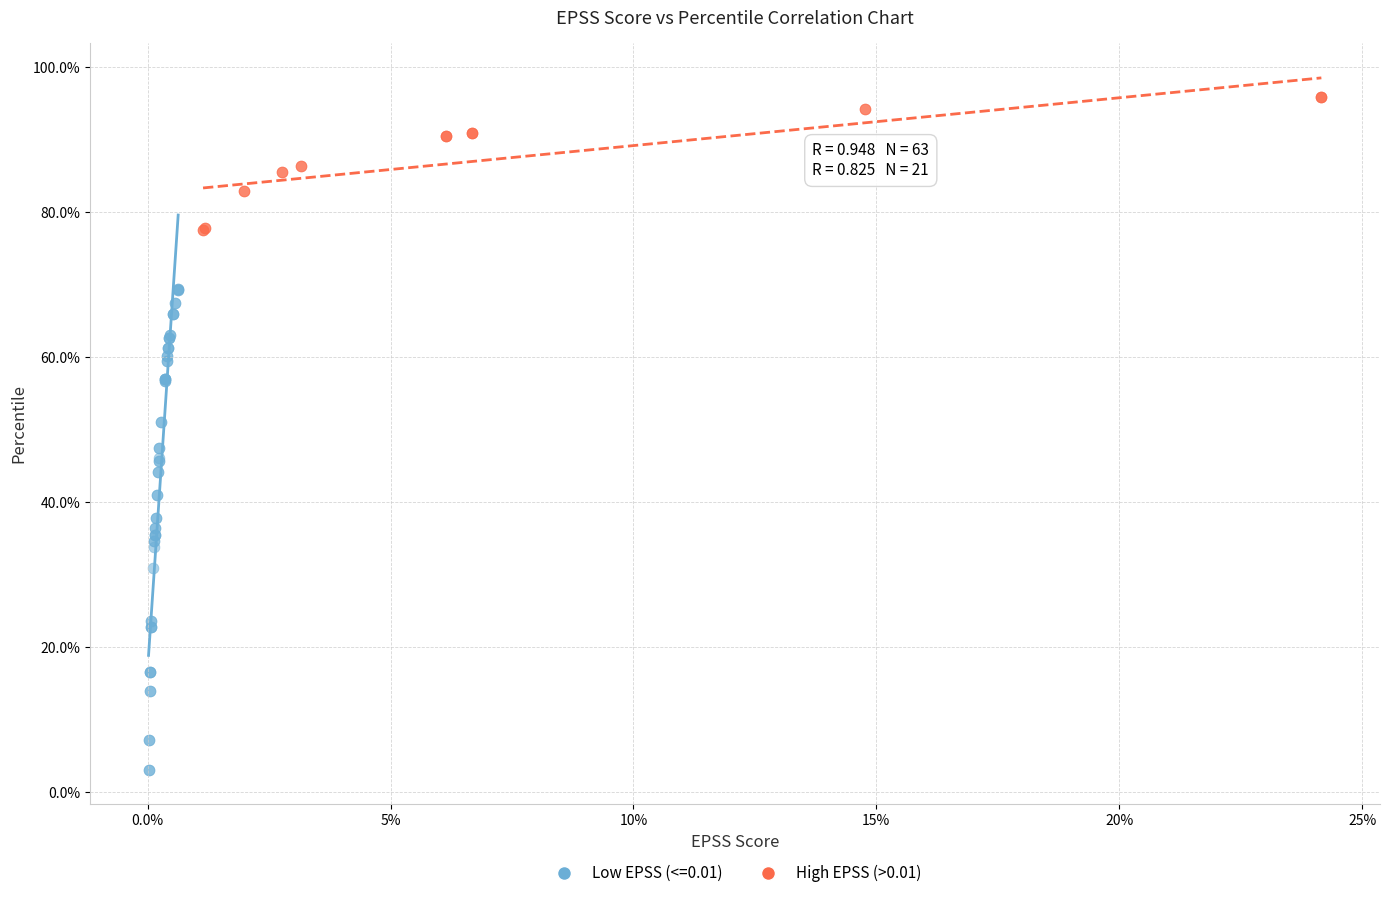

What are all the series names shown in the legend?

Low EPSS (<=0.01), High EPSS (>0.01)